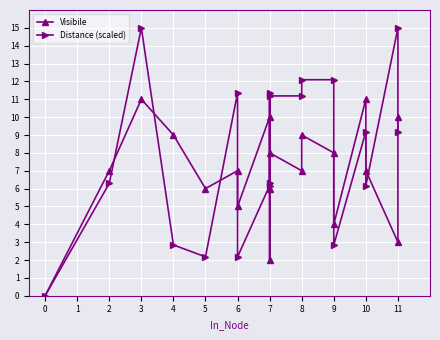

Which series ends up on top after the final intersection of Visibile and Distance (scaled)?

Visibile